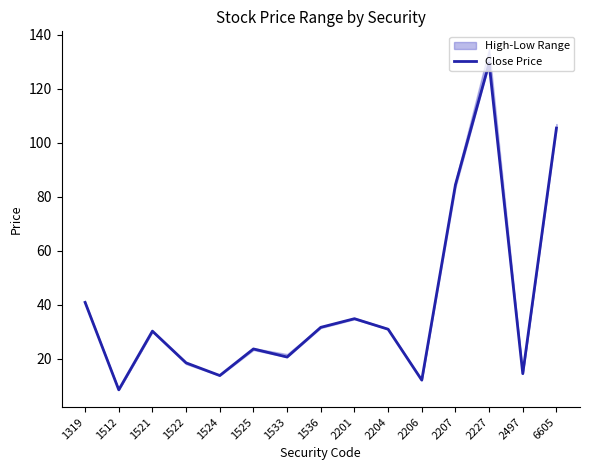

Reading left to right, list all the values displayed in this chart.

41.0	8.6	30.3	18.6	13.8	23.7	20.7	31.7	34.9	31.0	12.2	84.5	129.5	14.6	105.5